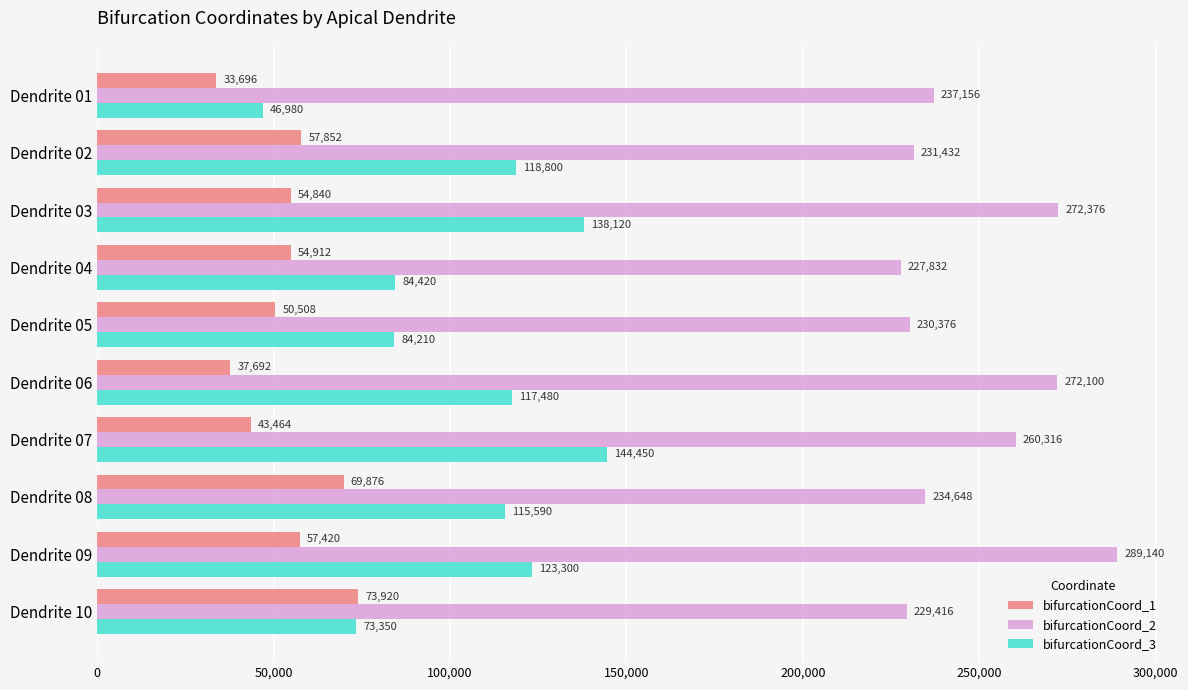

What is the sum of all bifurcationCoord_1 values?

534180